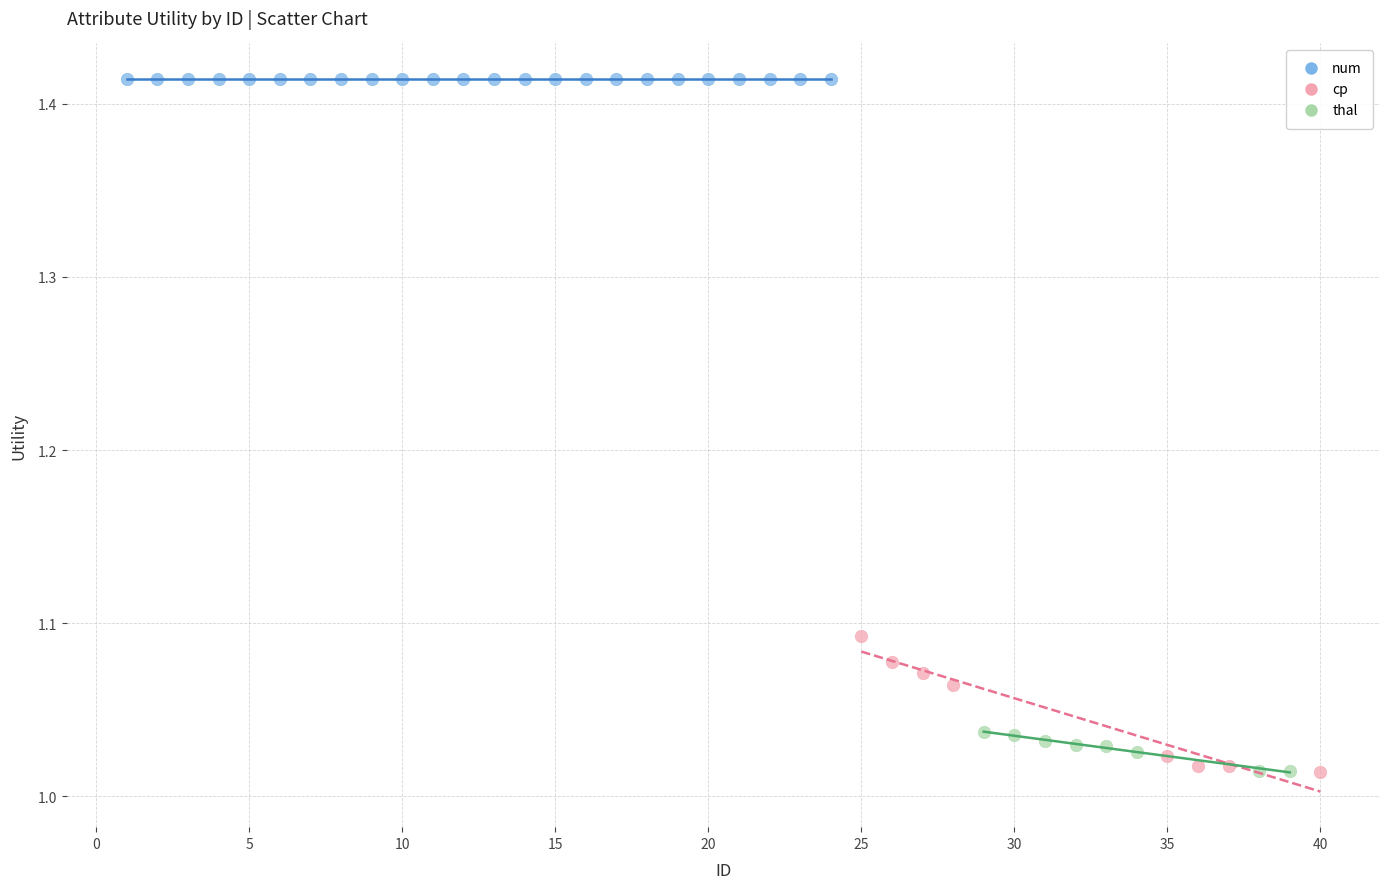

Which series reaches the maximum Y coordinate?

num